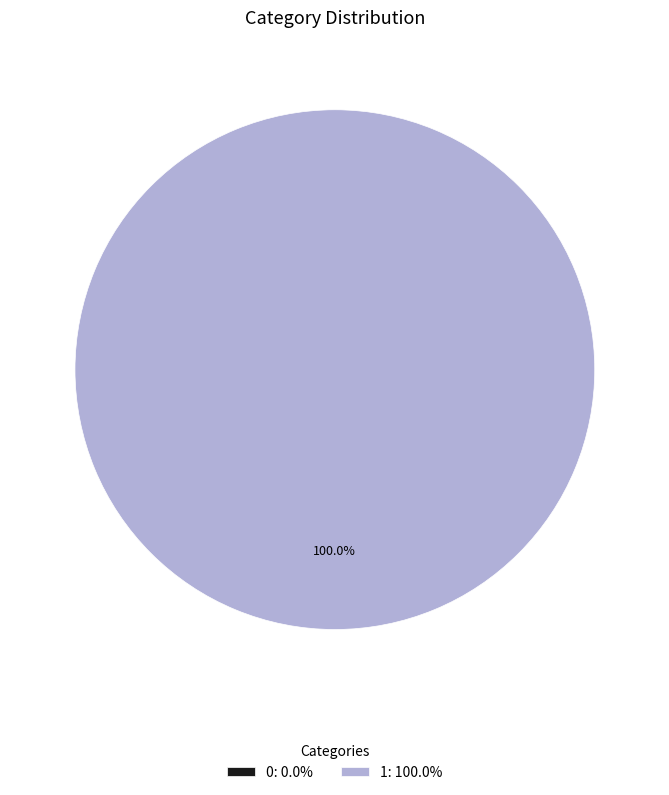

Count the number of slices in the pie.

2